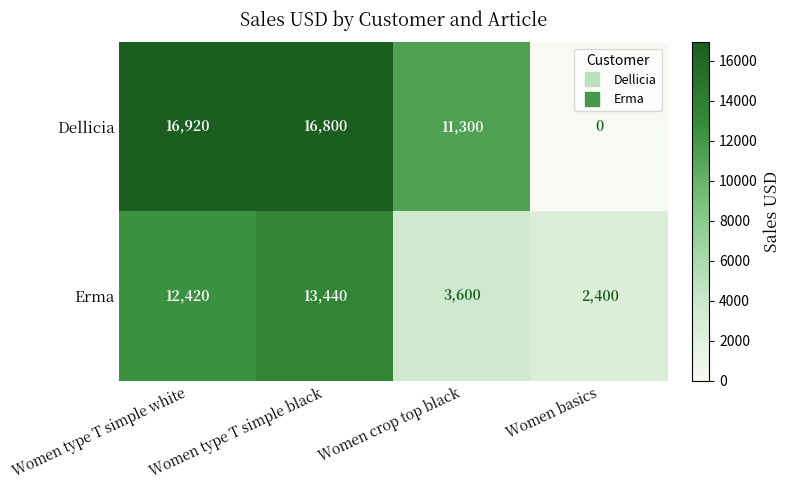

Where is Erma nearest to the value 7920?

Women crop top black